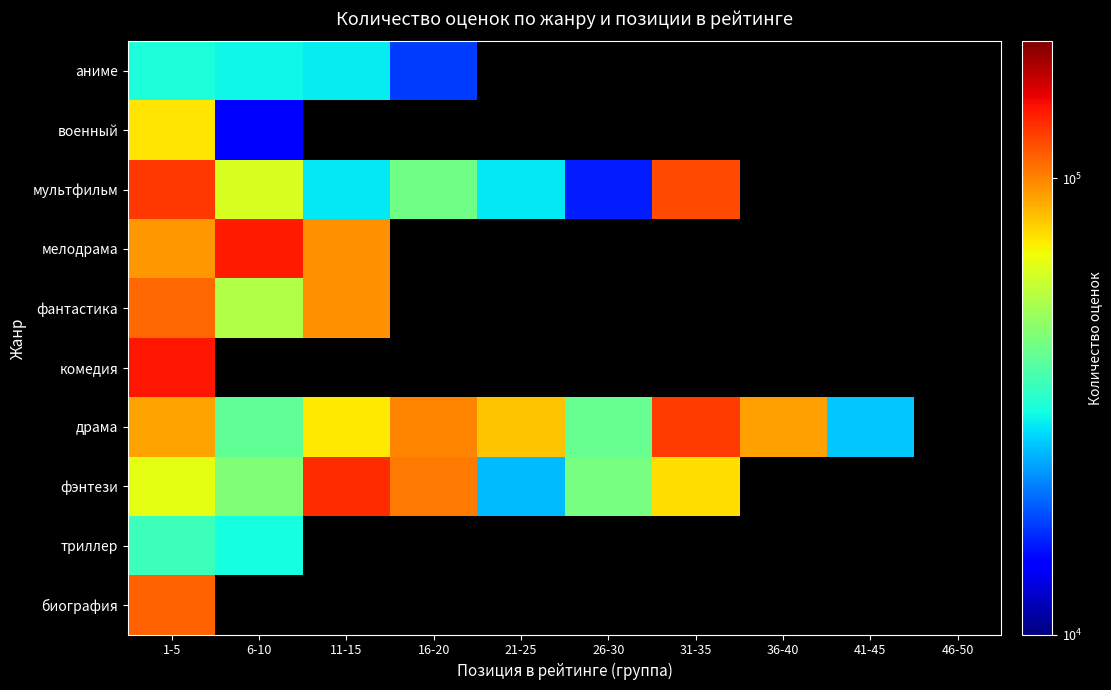

True or false: драма has a value of 92024.0 at 36-40.

True